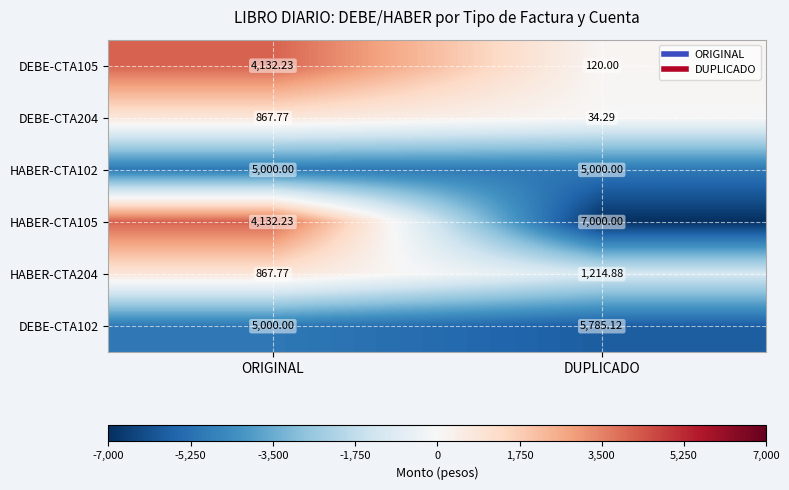

At which label does DEBE-CTA102 first exceed 5785?

DUPLICADO